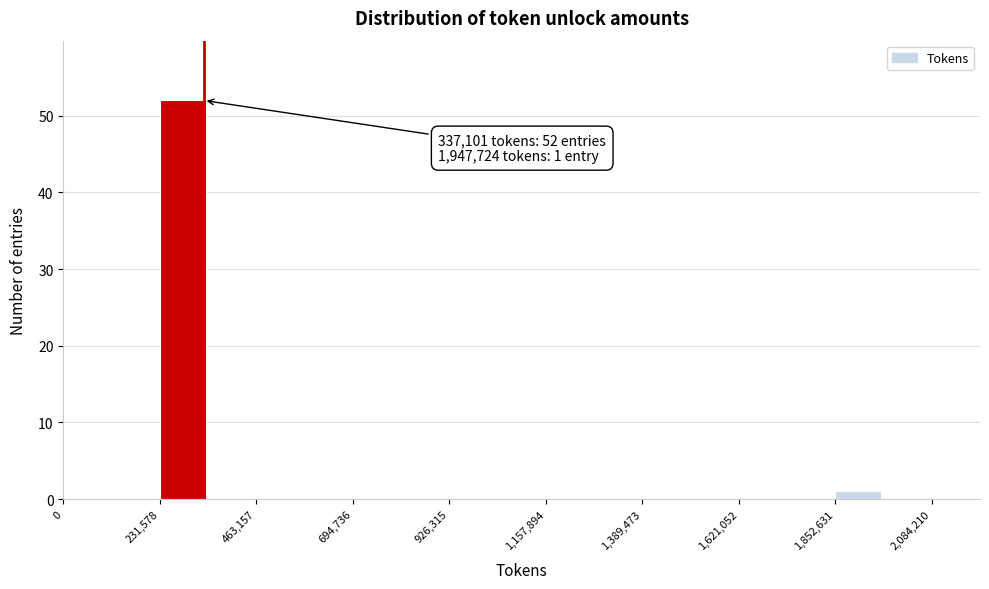

Read against the x-axis, roughly where is the centre of the tallest bar?

300000